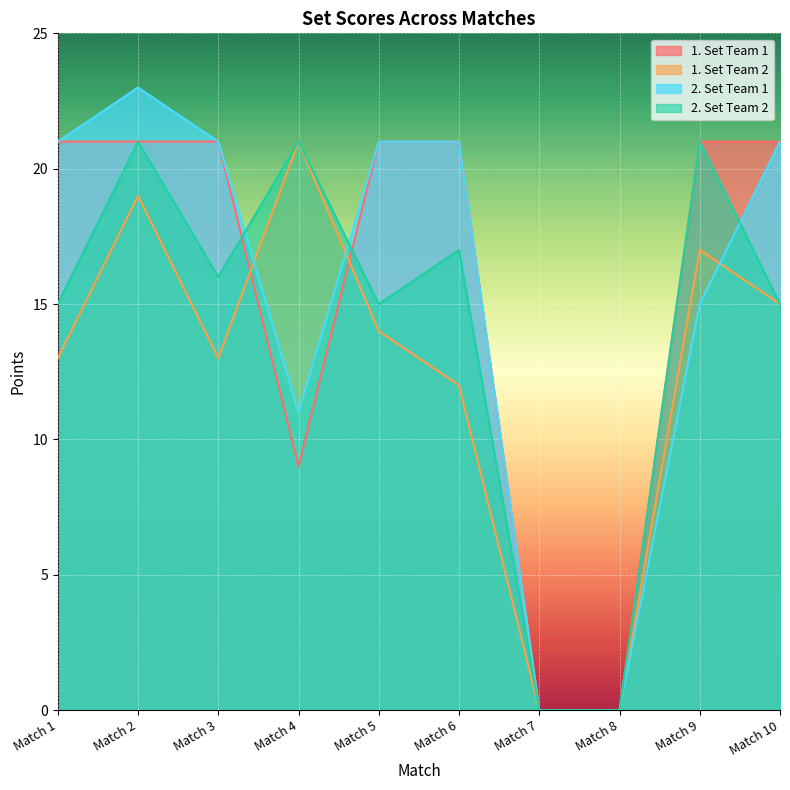

Which series has the largest range (max minus min)?

2. Set Team 1